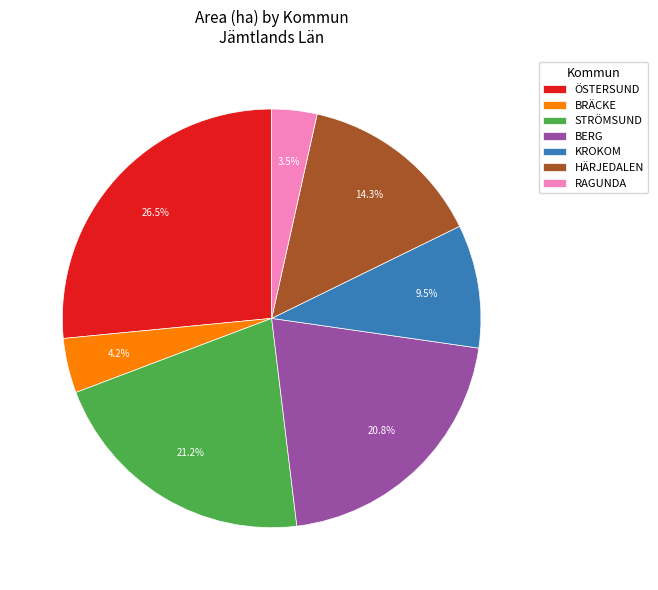

Which has a higher value, STRÖMSUND or KROKOM?

STRÖMSUND